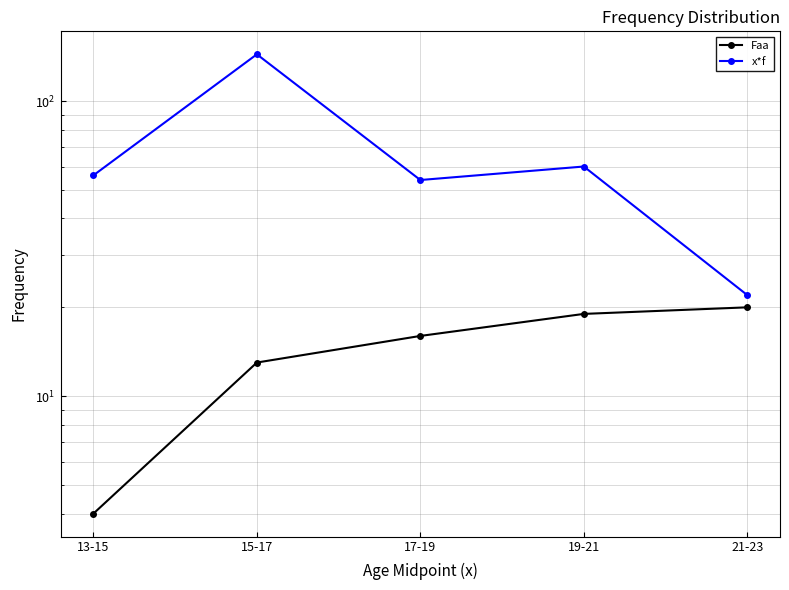

Where is x*f nearest to the value 83?

19-21